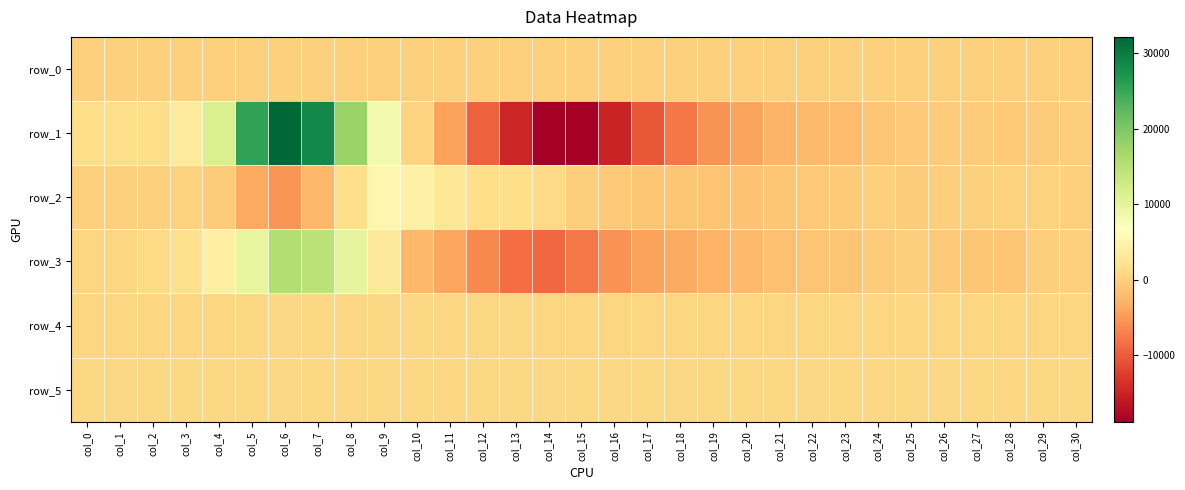

Count the number of data series in this chart.

6